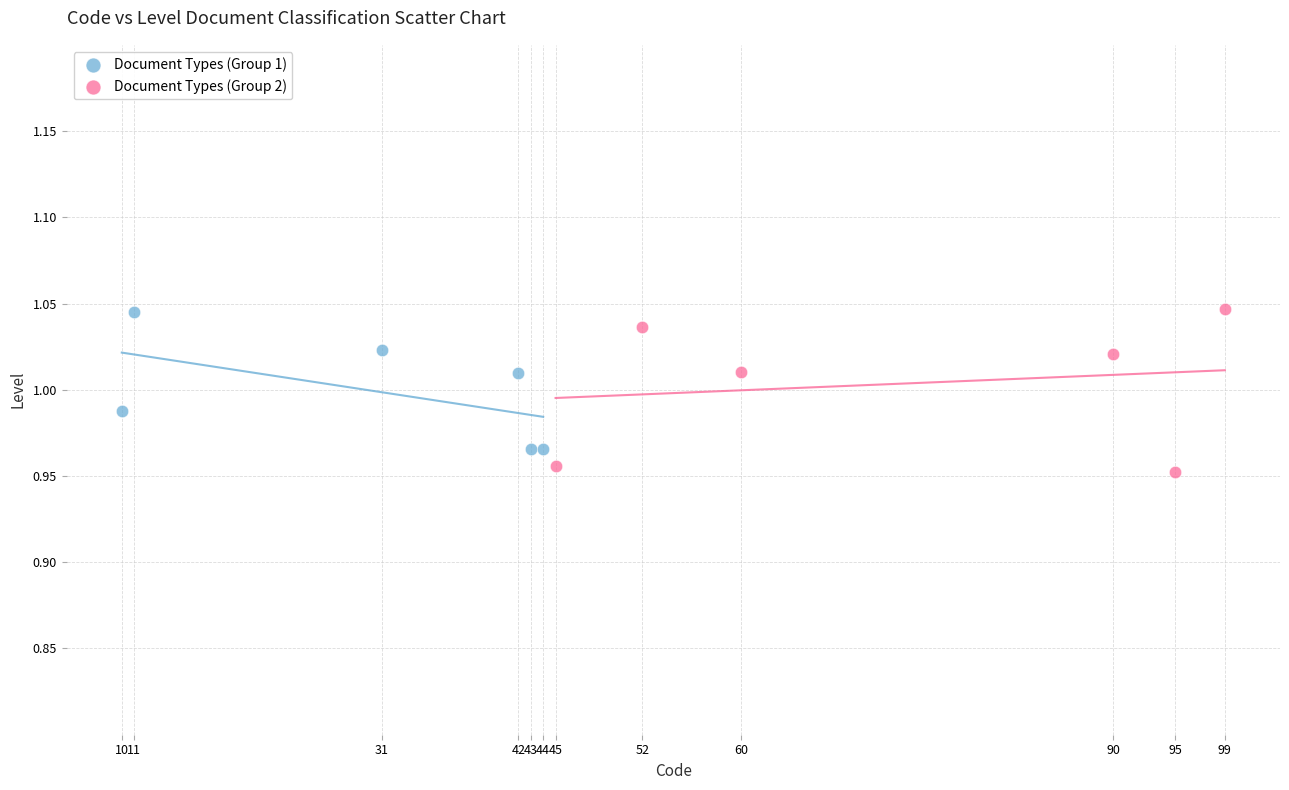

Which series contains the lowest Y value?

Document Types (Group 2)